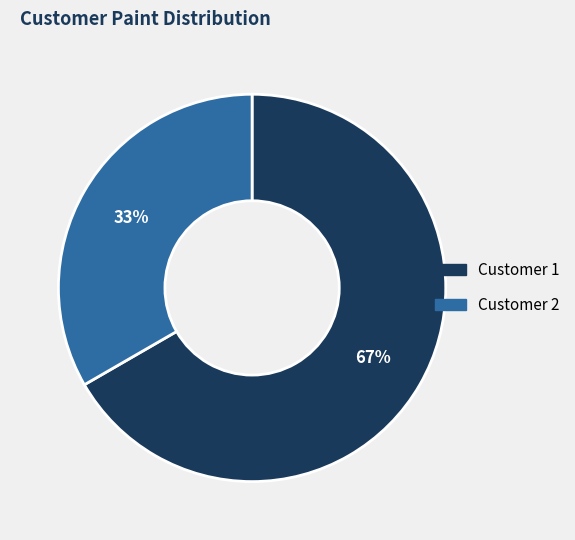

What is the ratio of the value at Customer 1 to the value at Customer 2?

2.0